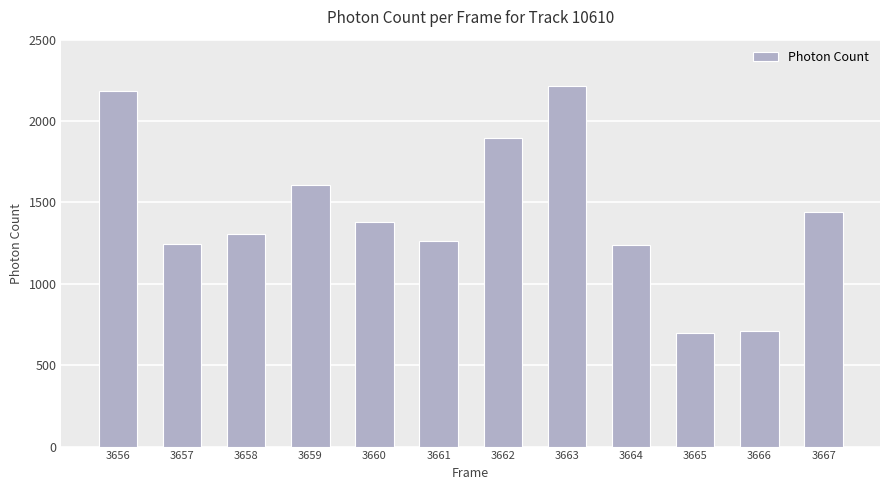

Is it true that the value at 3665 is 698.9?

True